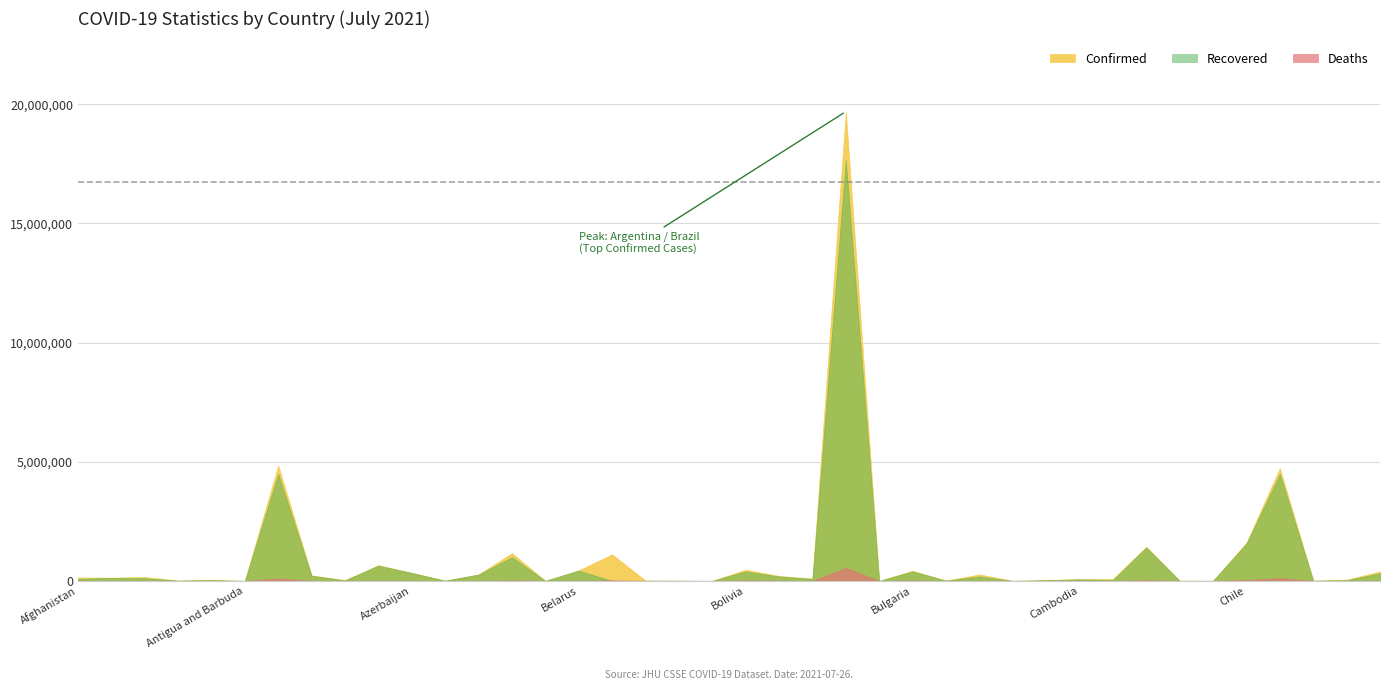

At how many categories does at least one series exceed 10328626?

1